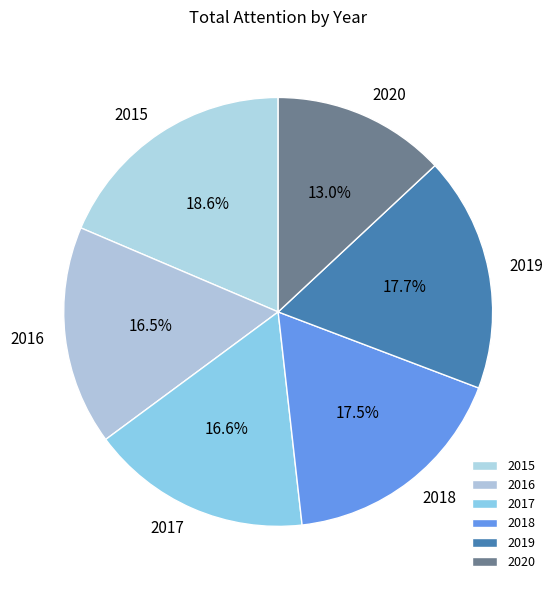

The 2017 slice represents 24% of the pie. True or false?

False